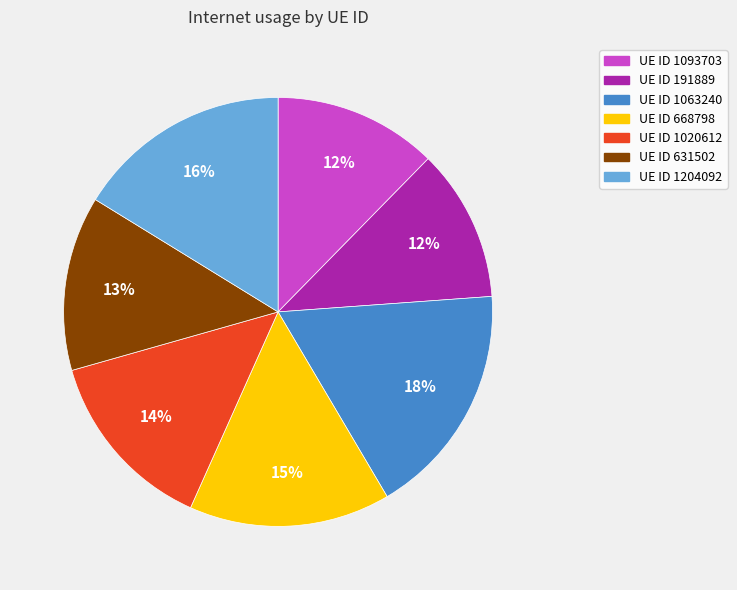

Which slice is the largest?

UE ID 1063240